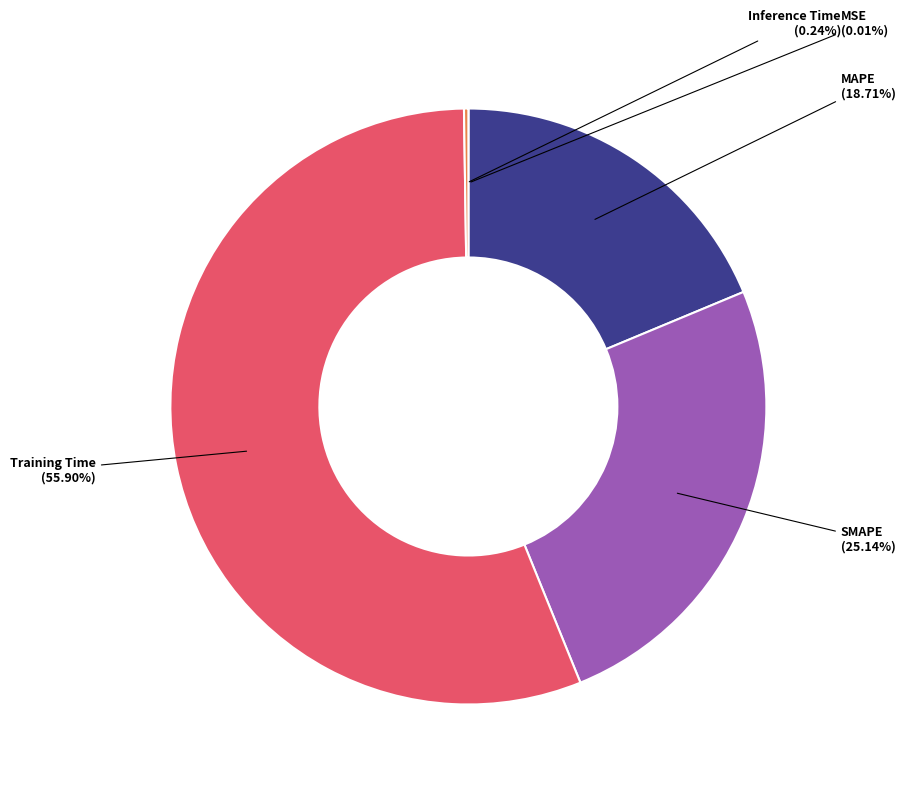

Does any single category account for the majority?

Yes